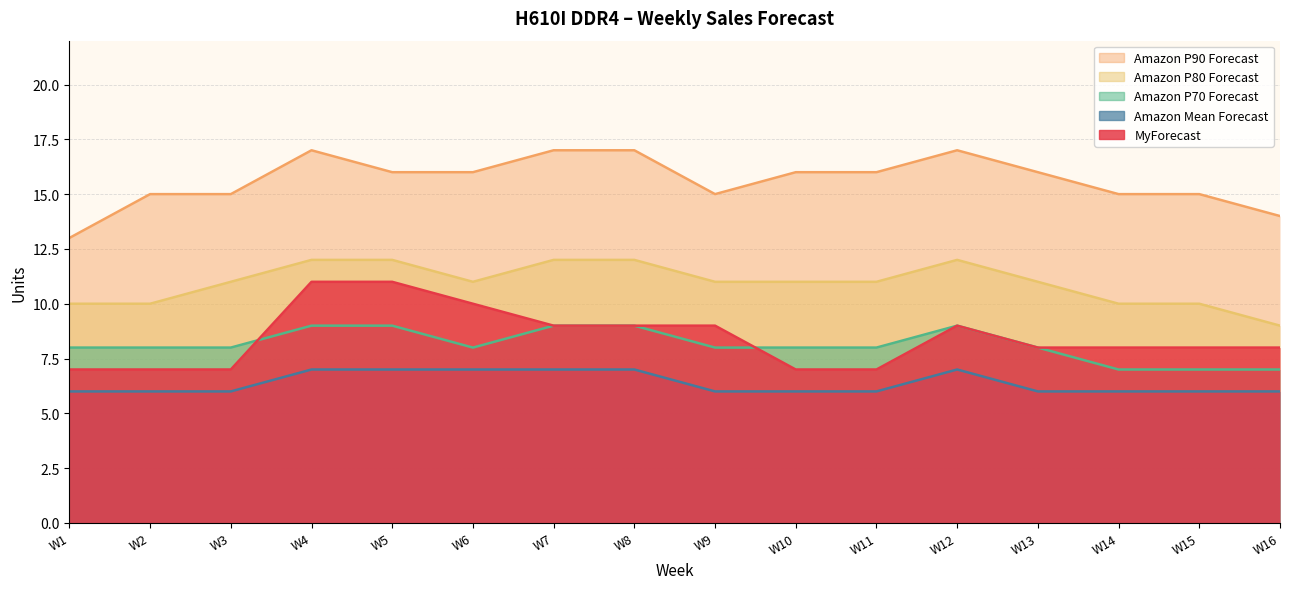

What is the maximum value shown in the chart?

17